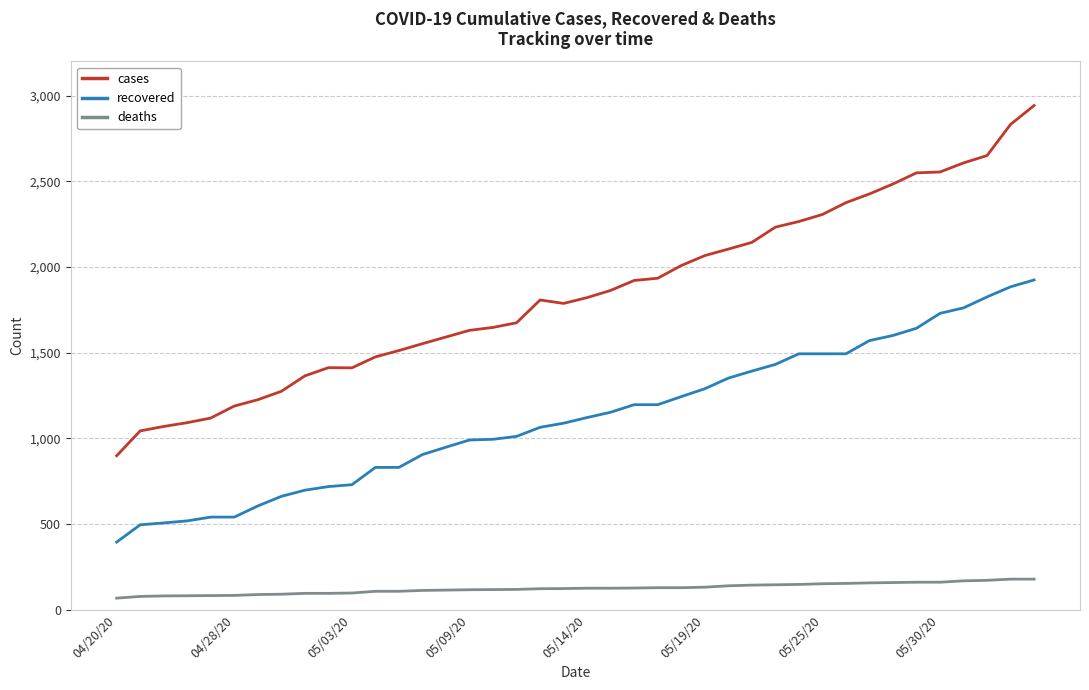

Which series has the largest range (max minus min)?

cases